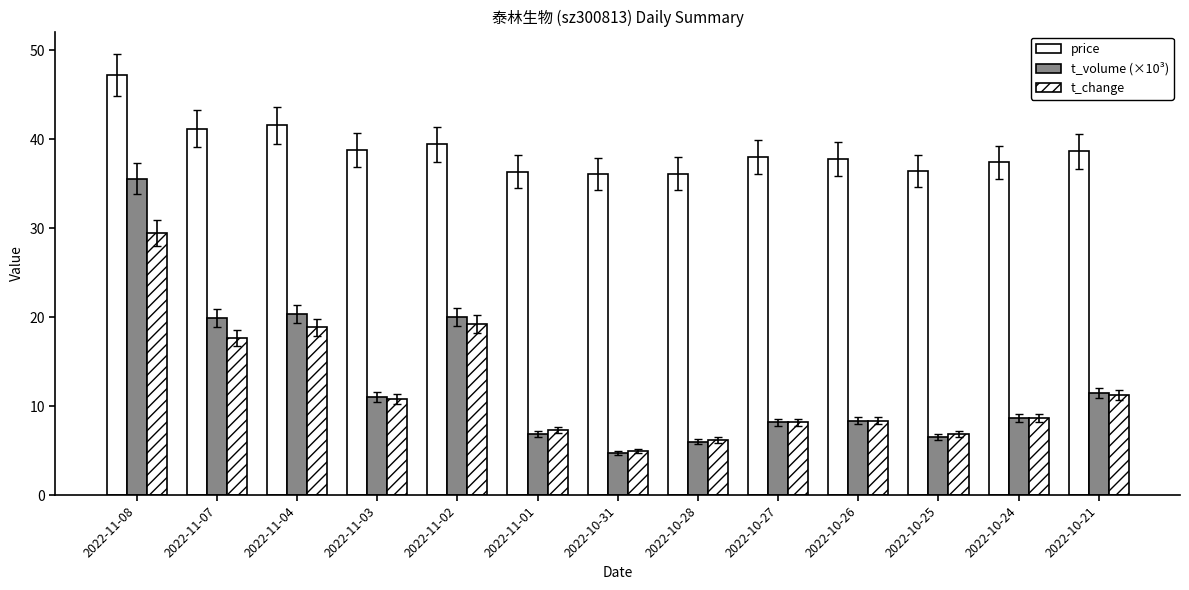

Count the number of data series in this chart.

3